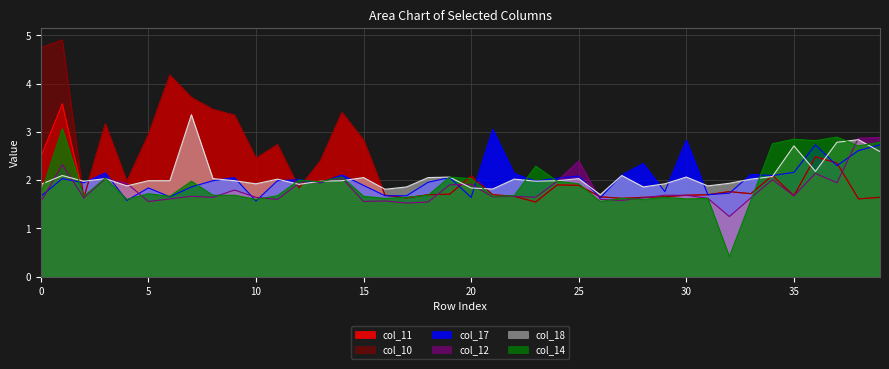

What is the sum of the col_12 values at 10 and 29?

3.3